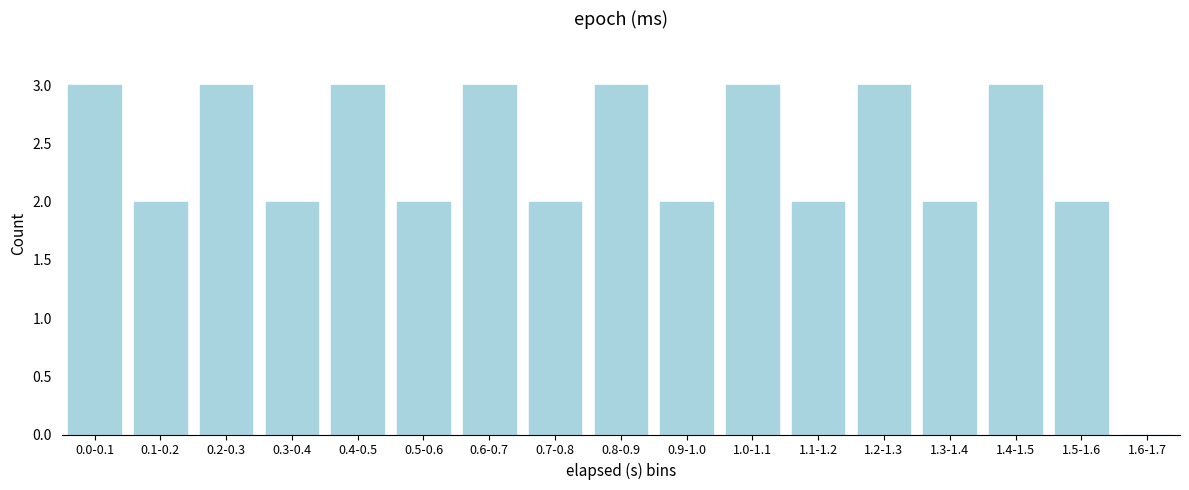

Reading left to right, extract all data points from this chart.

0.0-0.1=3	0.1-0.2=2	0.2-0.3=3	0.3-0.4=2	0.4-0.5=3	0.5-0.6=2	0.6-0.7=3	0.7-0.8=2	0.8-0.9=3	0.9-1.0=2	1.0-1.1=3	1.1-1.2=2	1.2-1.3=3	1.3-1.4=2	1.4-1.5=3	1.5-1.6=2	1.6-1.7=0